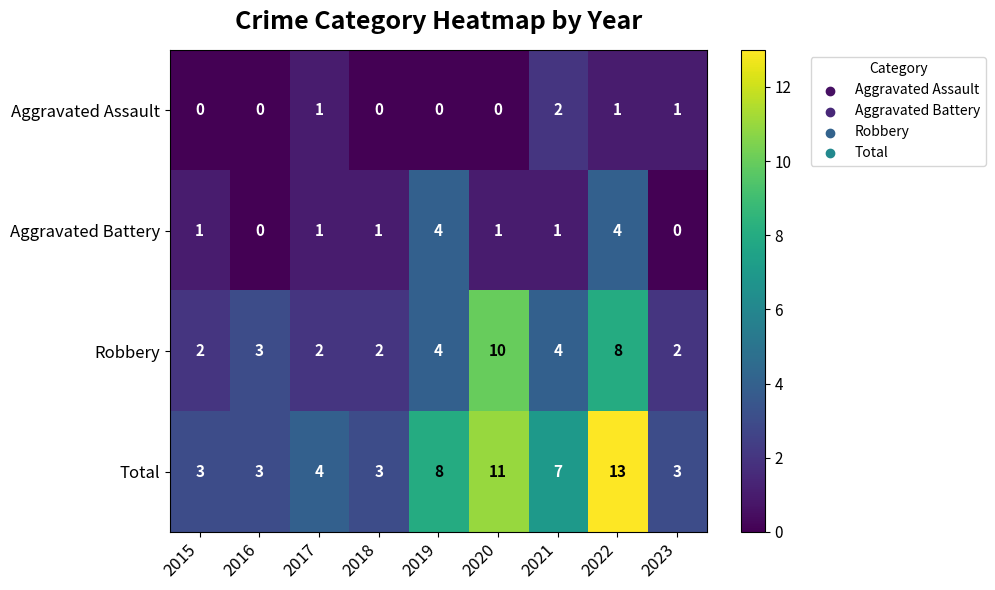

How many data points in Robbery are less than 3?

4